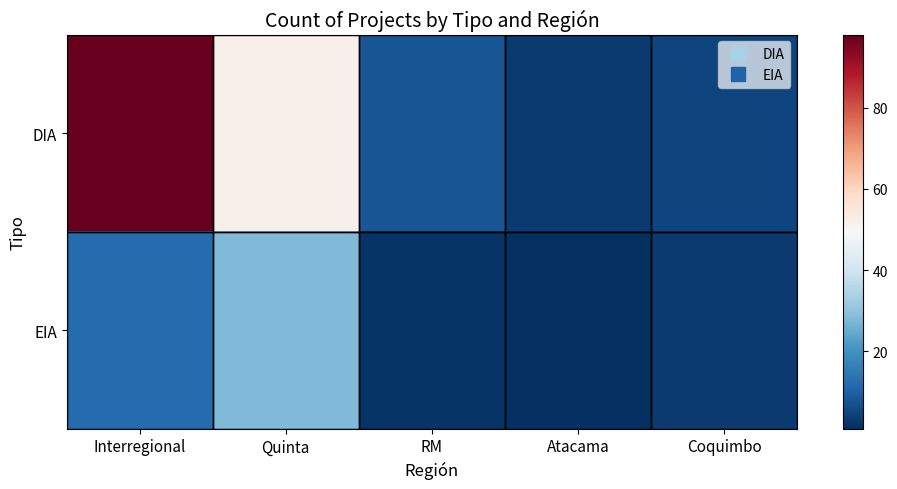

What is the maximum value shown in the chart?

98